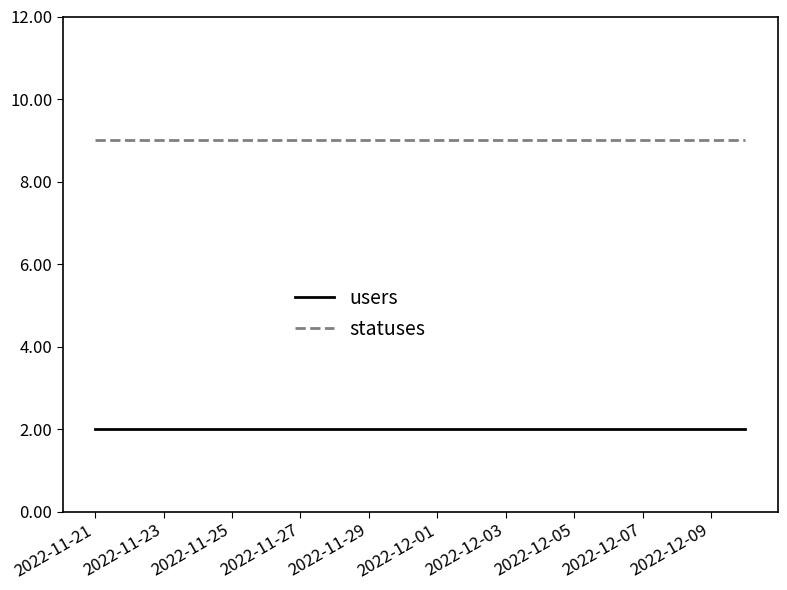

How many series are shown in this chart?

2